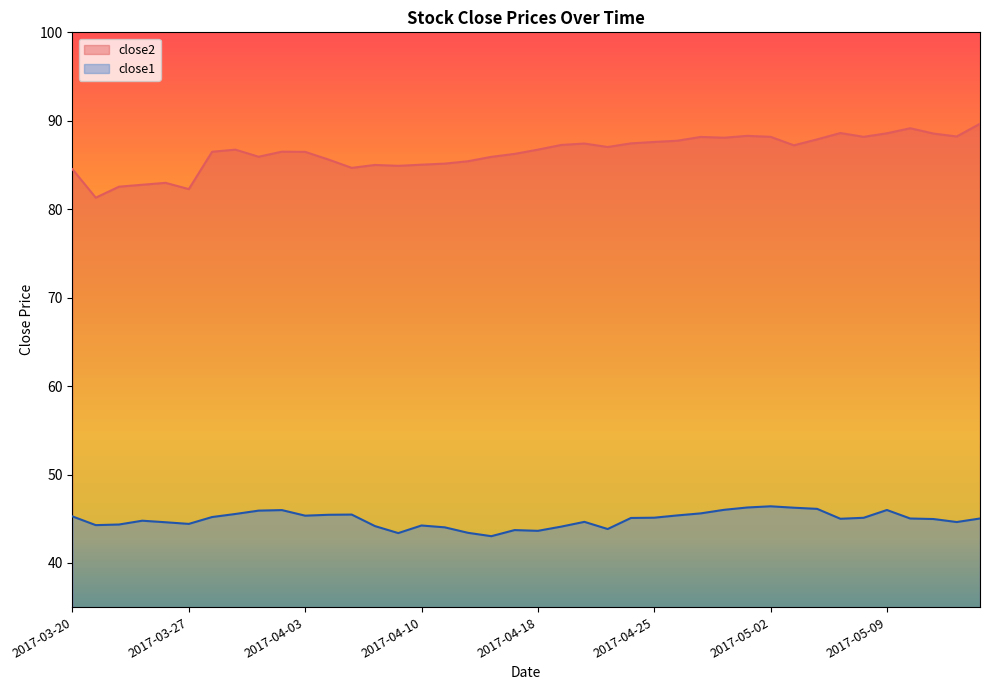

At which category does close2 reach its first local peak?

2017-03-24